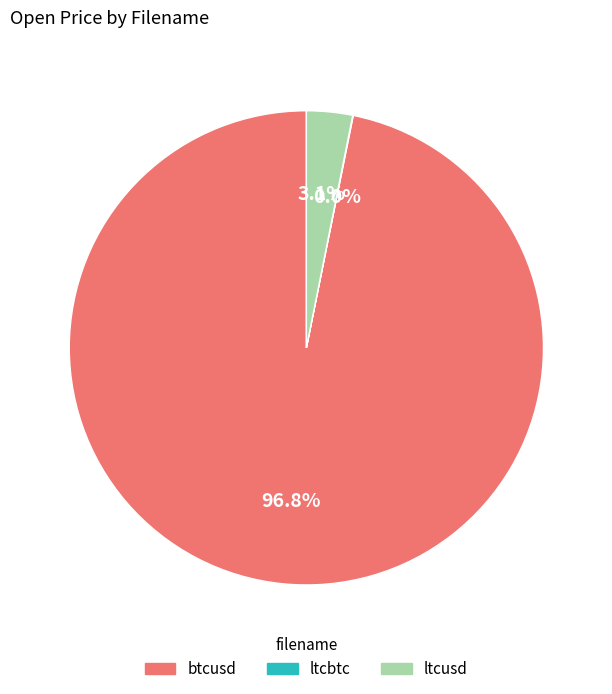

What percentage is the ltcusd slice, to the nearest percent?

3%